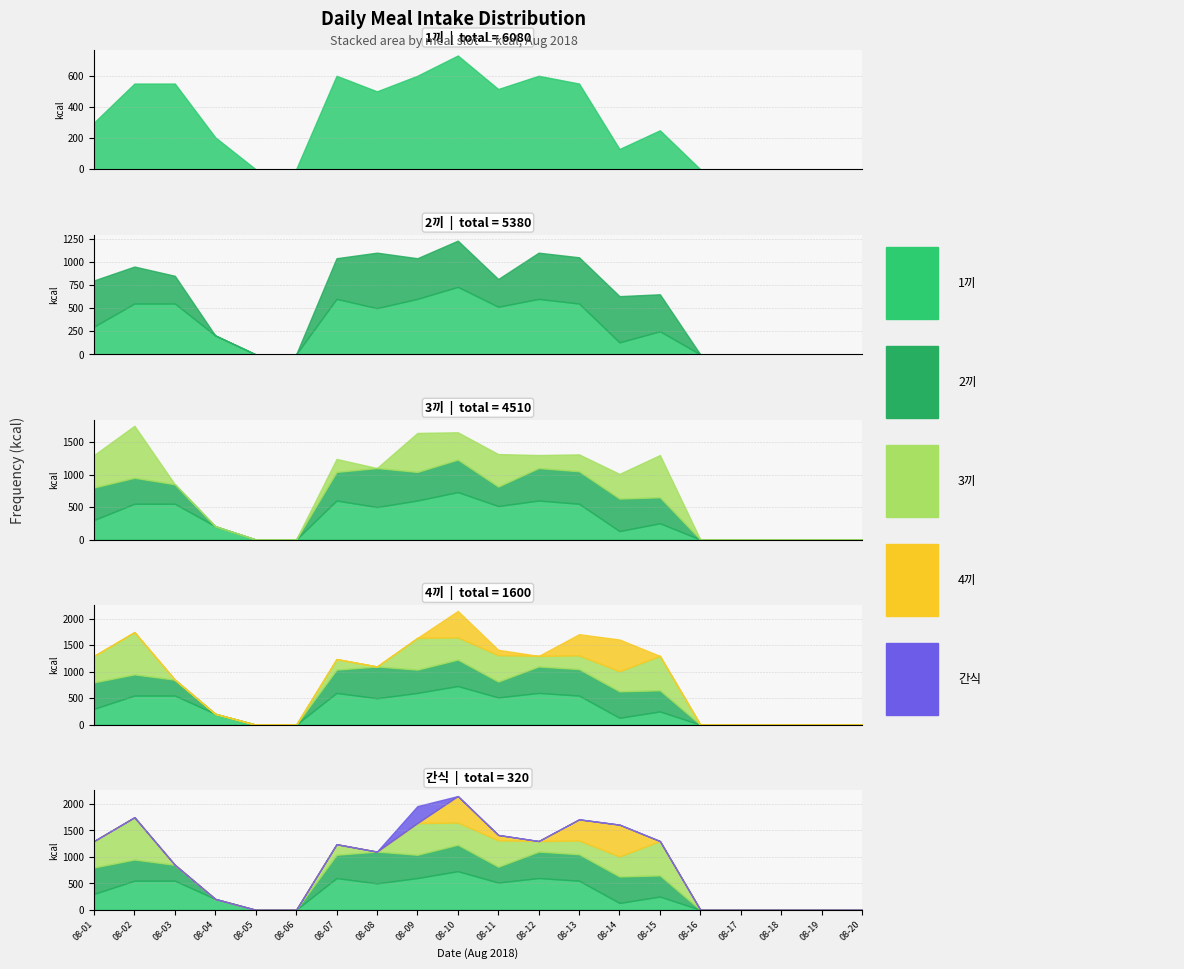

What is the sum of all 1끼 values?

6080